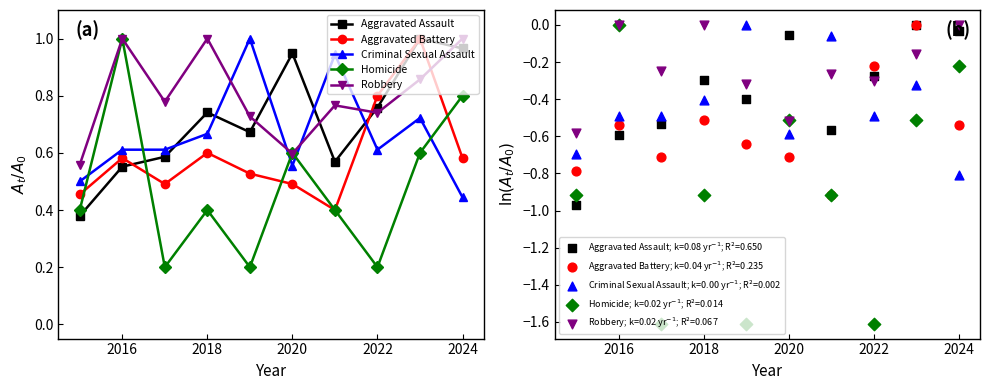

Which series has the largest total across all categories?

Robbery